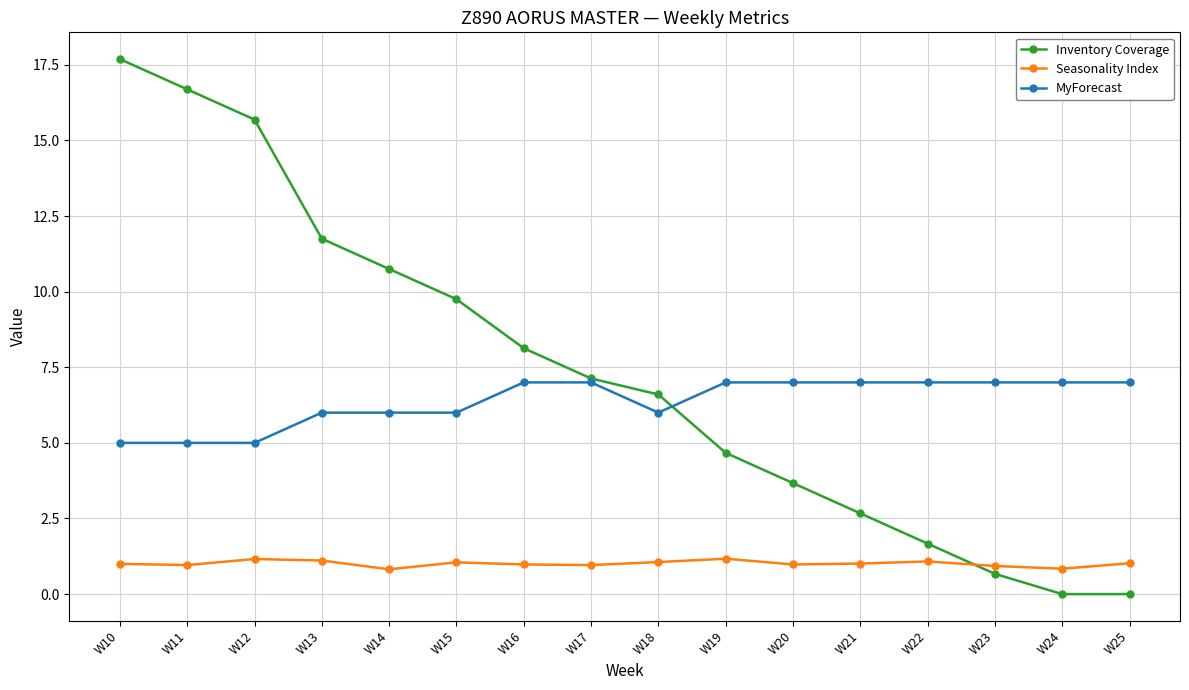

Count the number of data series in this chart.

3